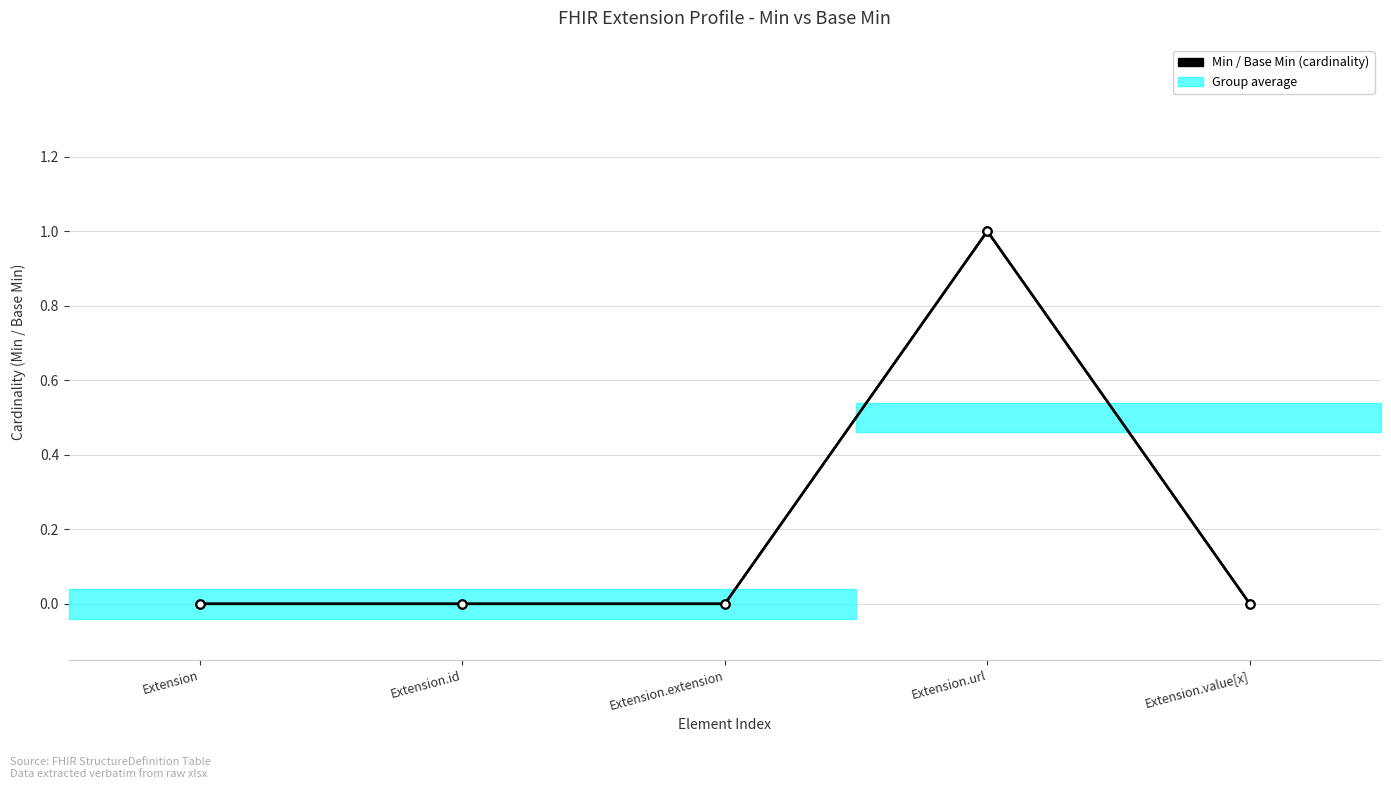

What is the sum of all Base Min values?

1